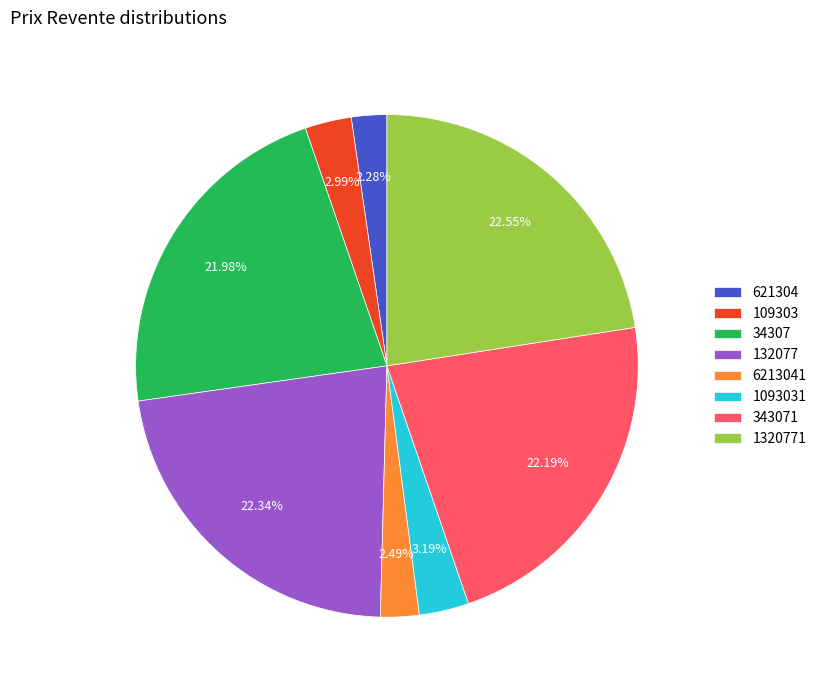

True or false: 1093031 accounts for 3% of the total.

True